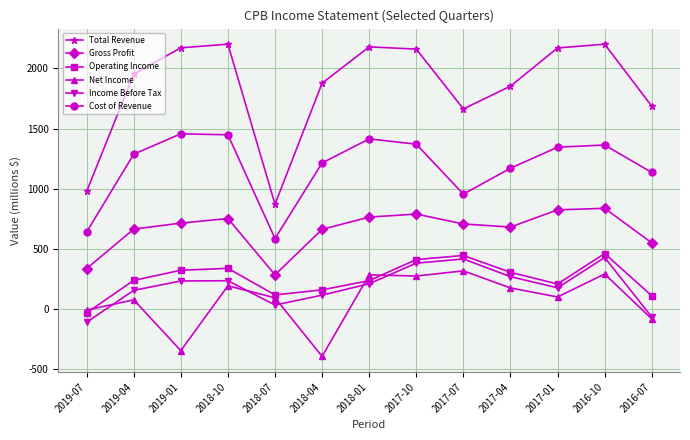

Is it true that Income Before Tax equals 68 at 2019-01?

False